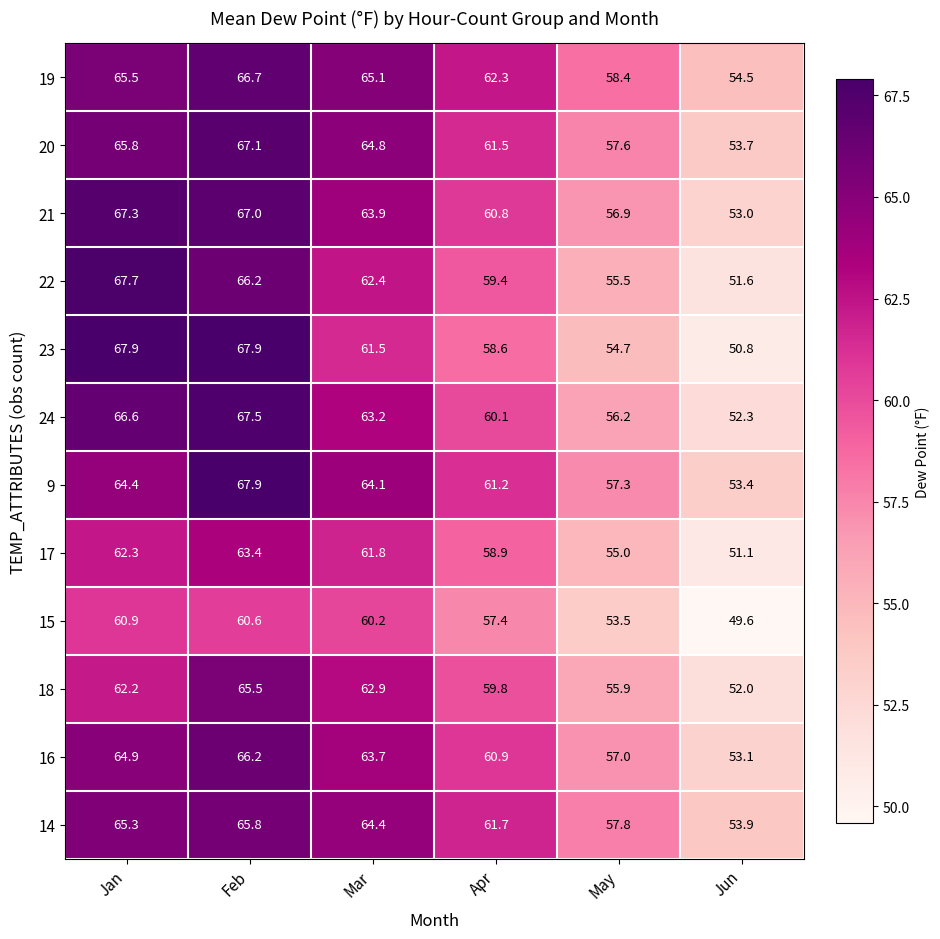

How many data points does each series have?

6